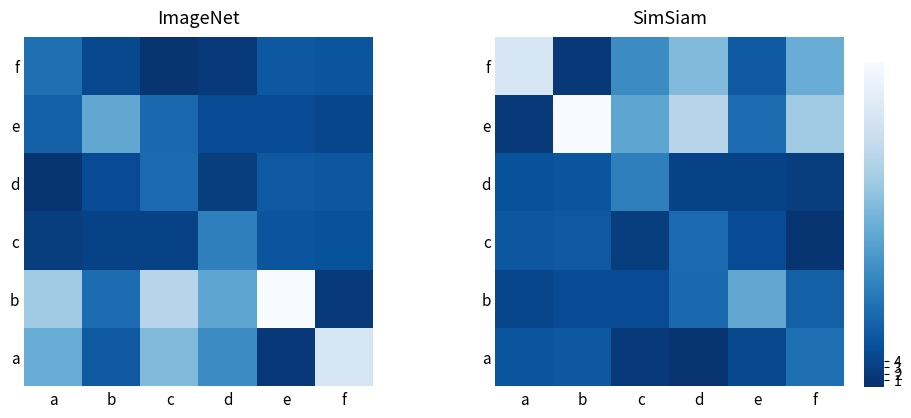

What is the smallest value displayed?

0.9